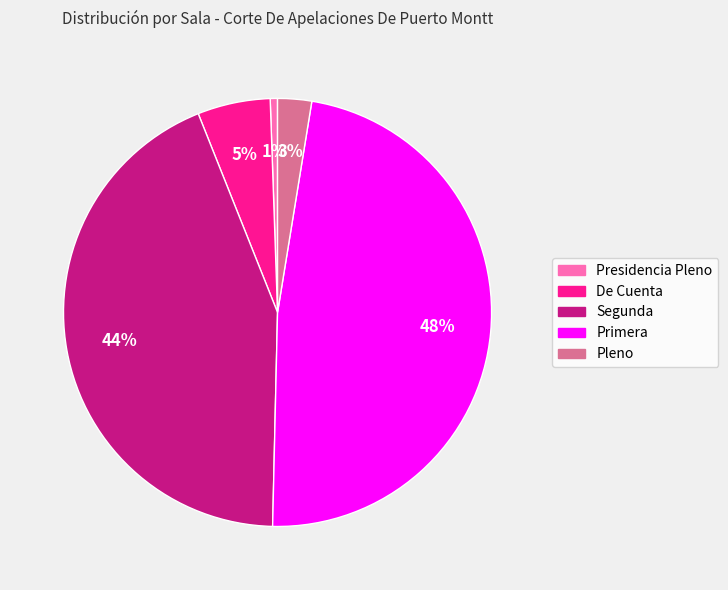

To the nearest percent, what portion does Presidencia Pleno represent?

1%